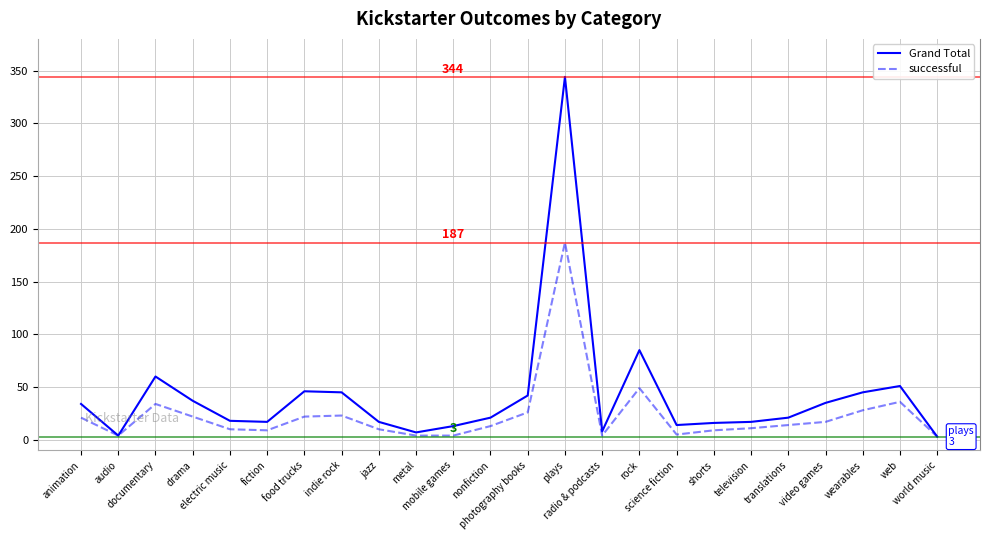

Rank the series by their average value, from lowest to highest.

successful, Grand Total